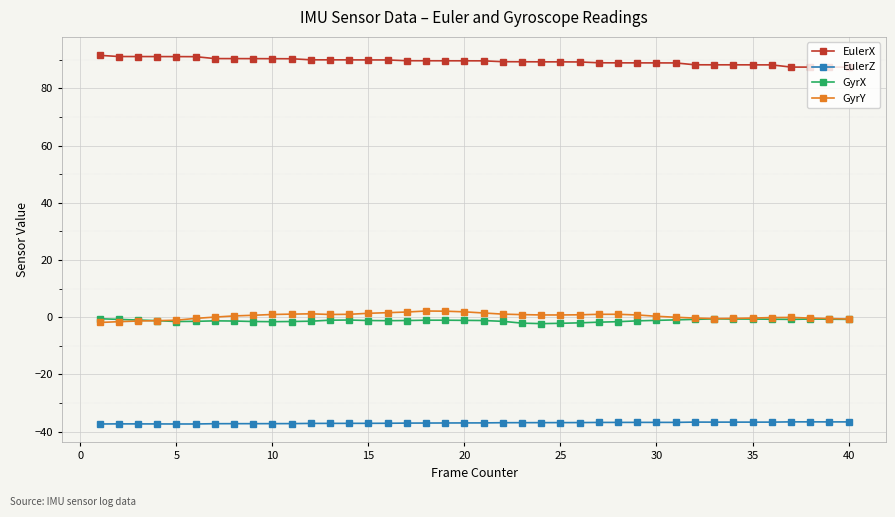

True or false: EulerZ and GyrX cross at least once.

False